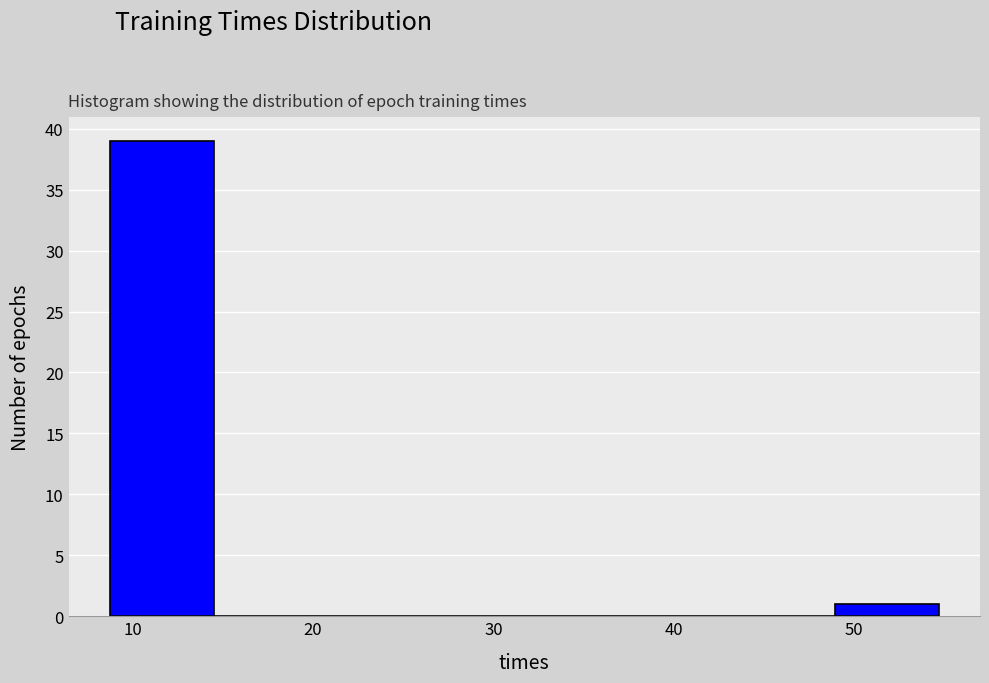

Reading left to right, list every bar in this chart as the range it spans on the x-axis followed by its height. Neither the bar edges nor the heights are printed on the chart, so give them approximately, as read against the axes.

9 to 14: 39
14 to 20: 0
20 to 26: 0
26 to 32: 0
32 to 37: 0
37 to 43: 0
43 to 49: 0
49 to 55: 1